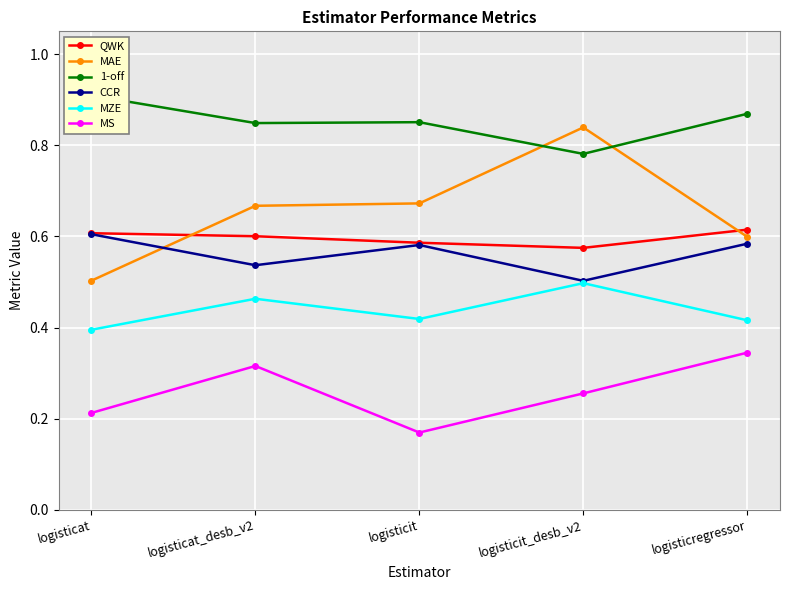

What is the minimum value for 1-off?

0.8